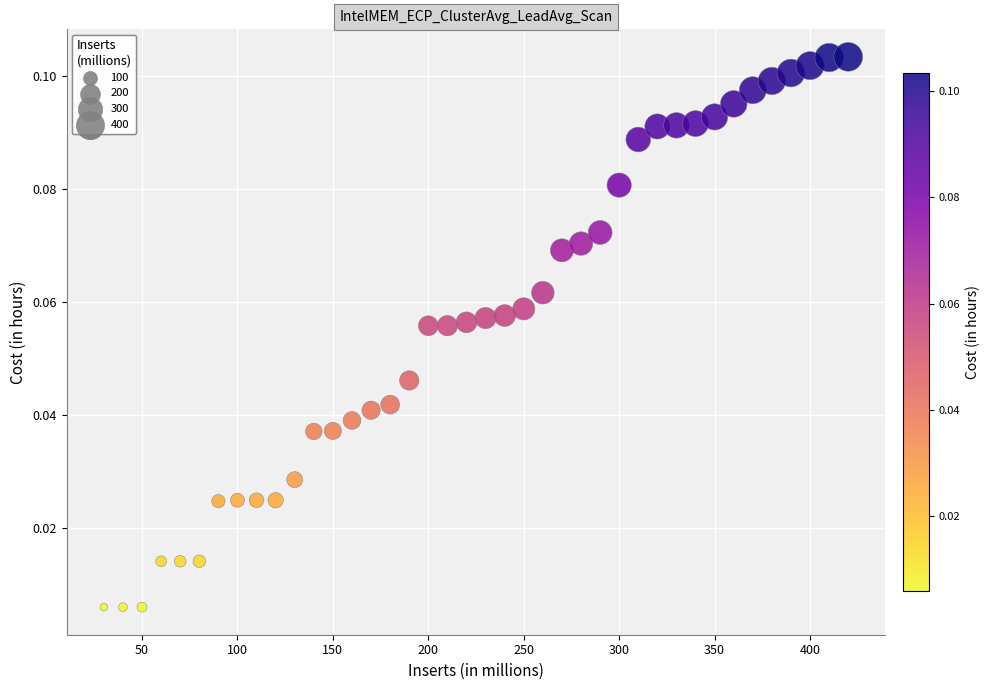

What is the range of X values (max minus min)?

390.0